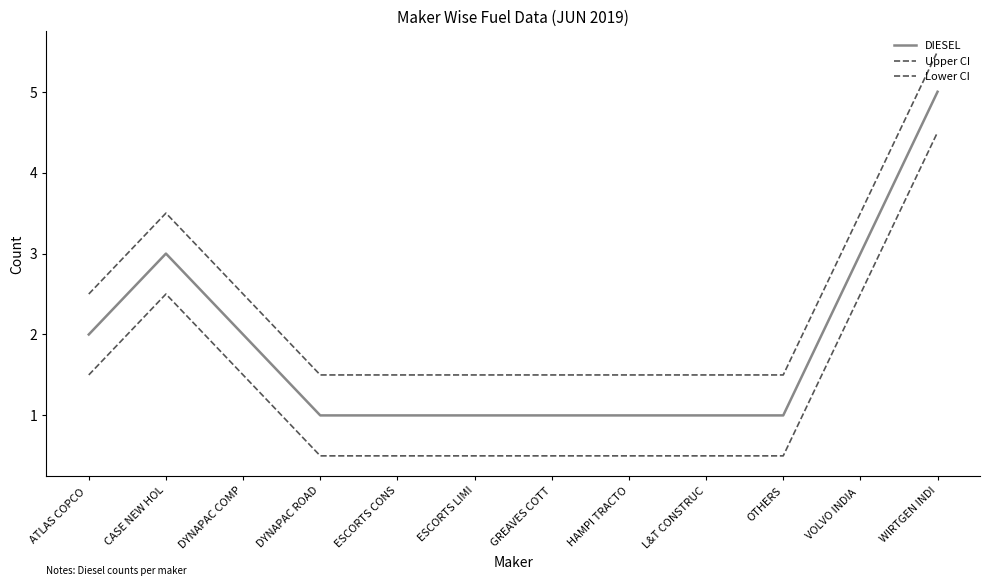

At how many categories does at least one series exceed 1?

12